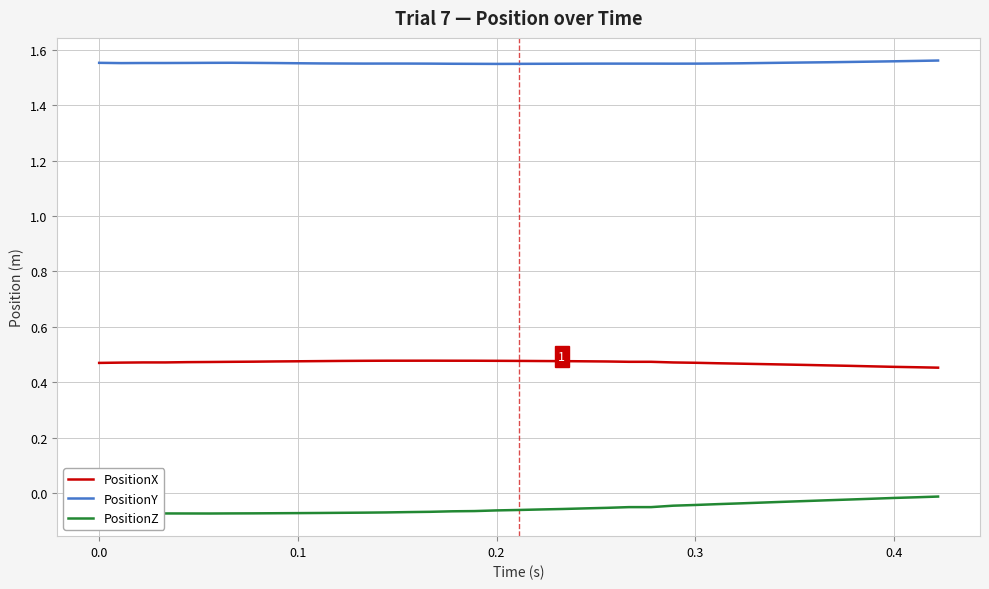

Which series has the largest total across all categories?

PositionY